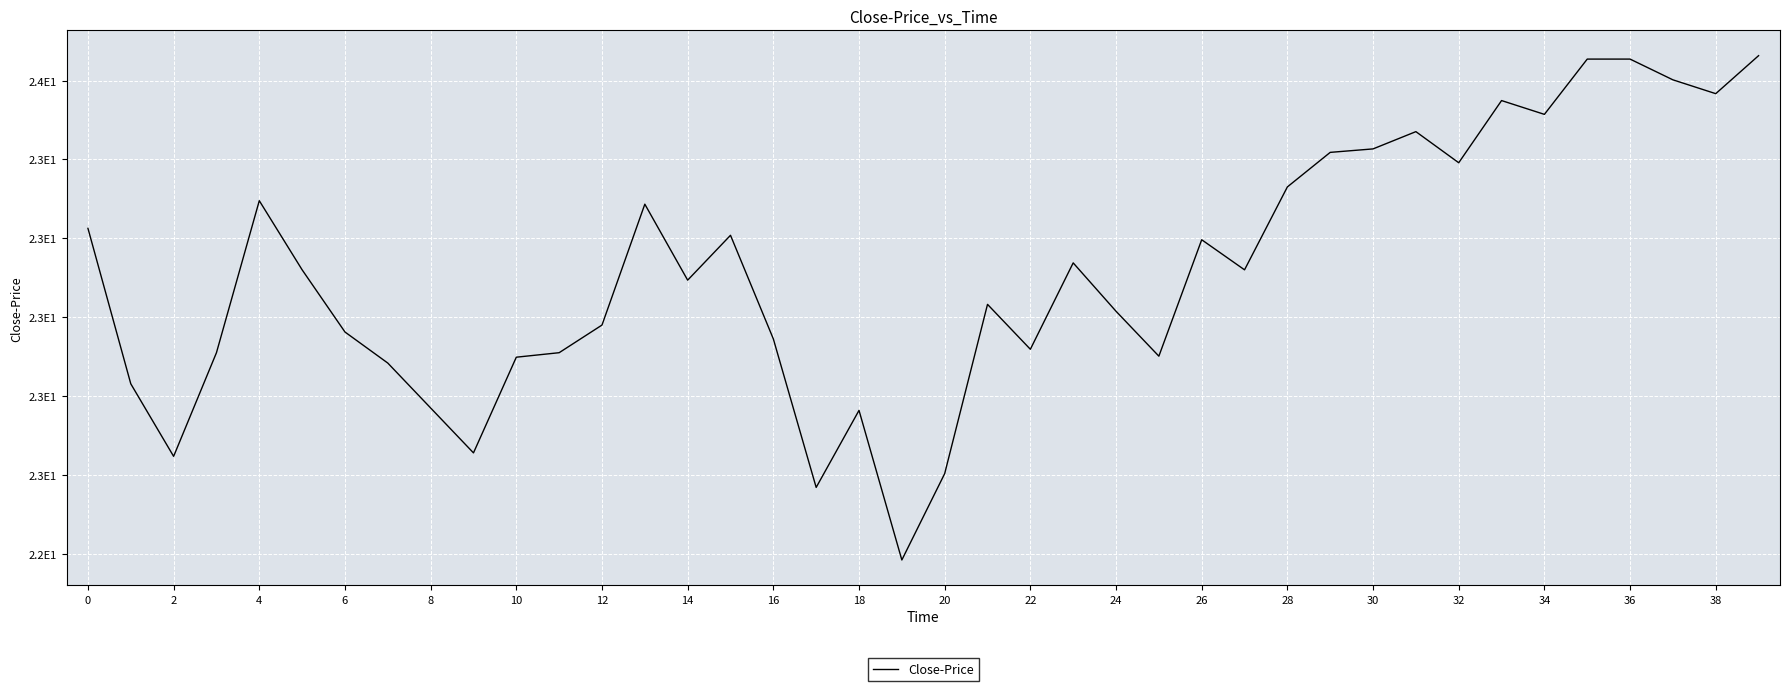

Does the chart have visible grid lines?

Yes